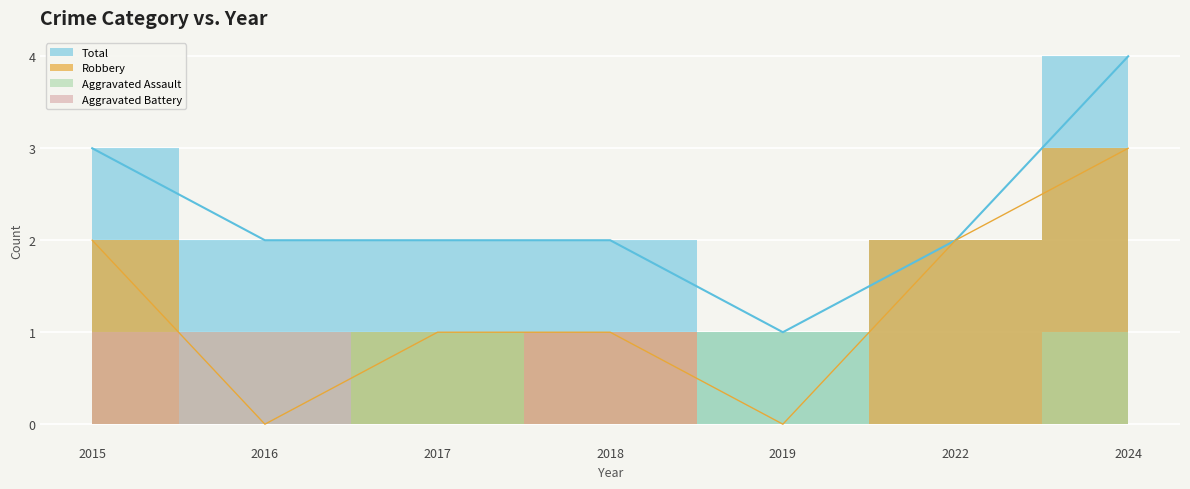

What value does the Total series have at 2015?

3